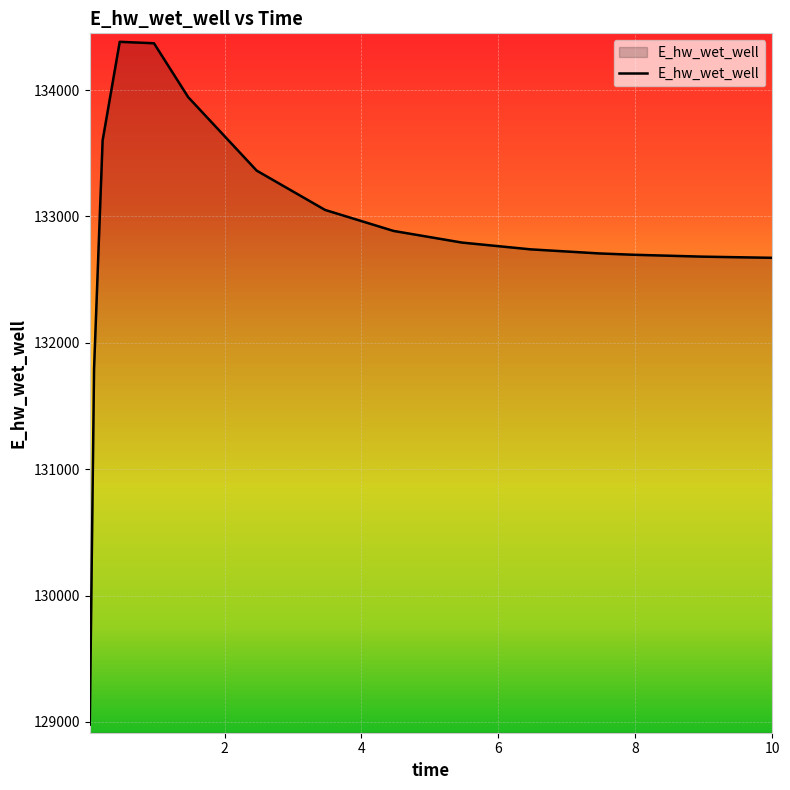

What is the difference between the maximum and minimum values?

5403.5